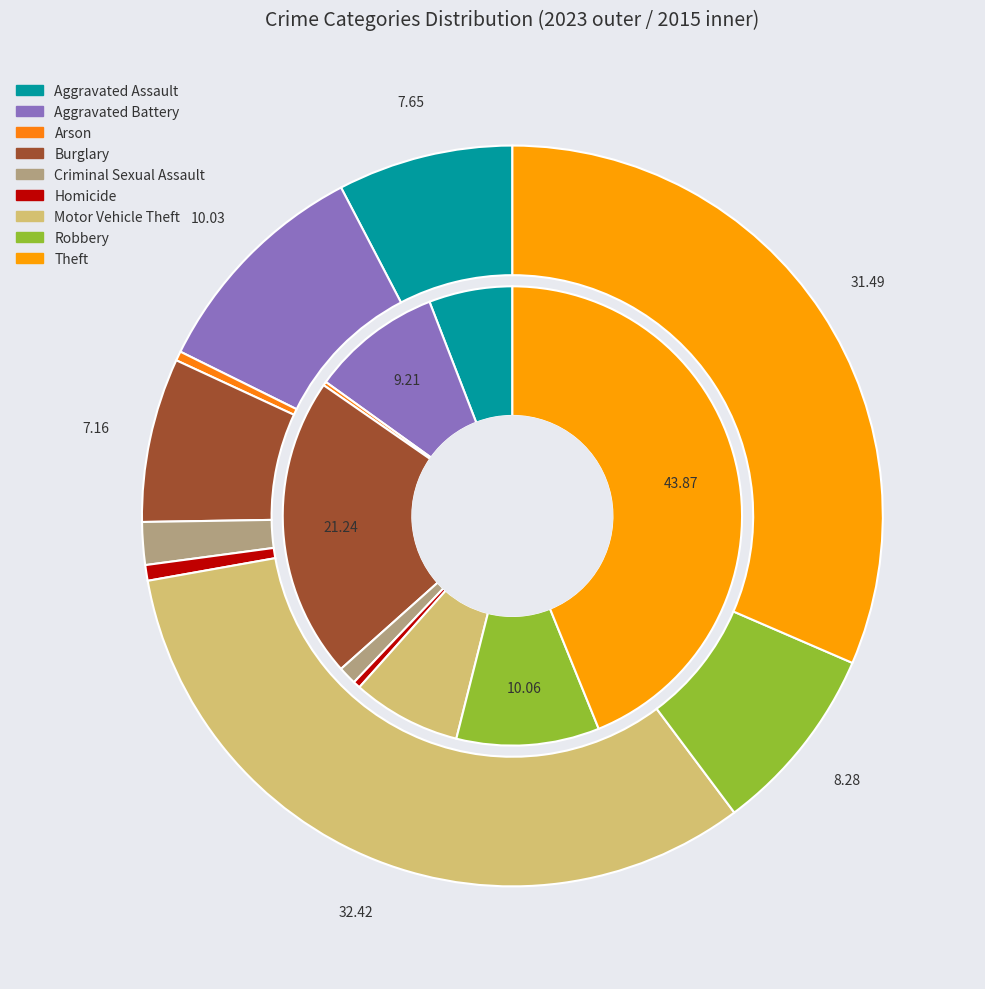

Rank the series by their maximum value, from lowest to highest.

values_2023, values_2015